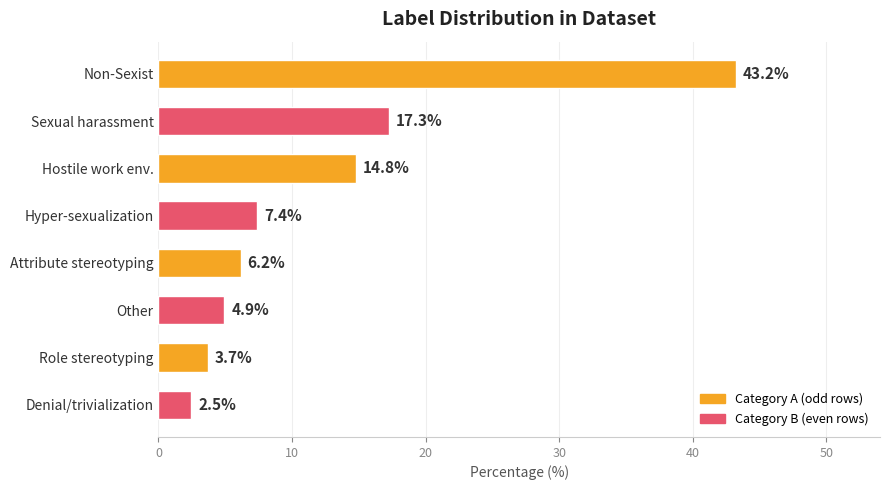

What is the minimum value shown in the chart?

2.5